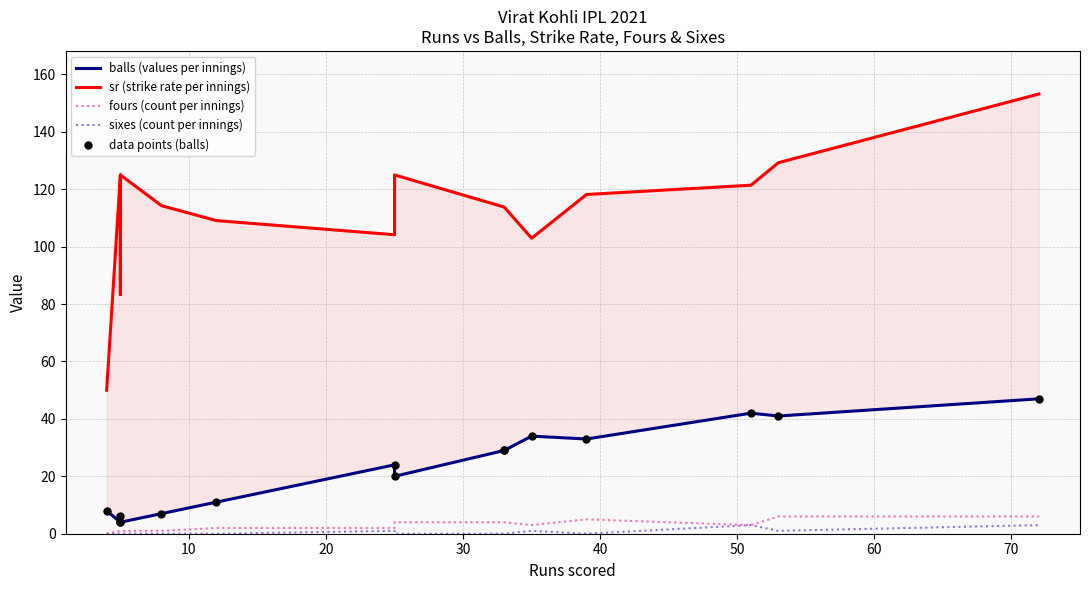

Which series has the widest spread of Y values?

sr (strike rate per innings)